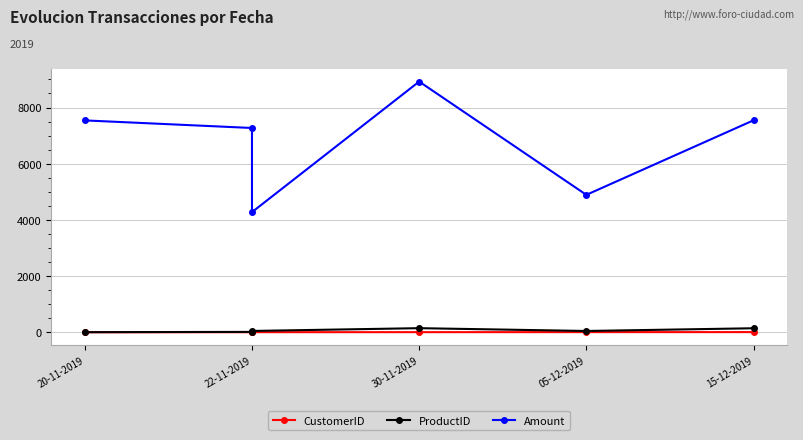

What position from the left is 15-12-2019?

5